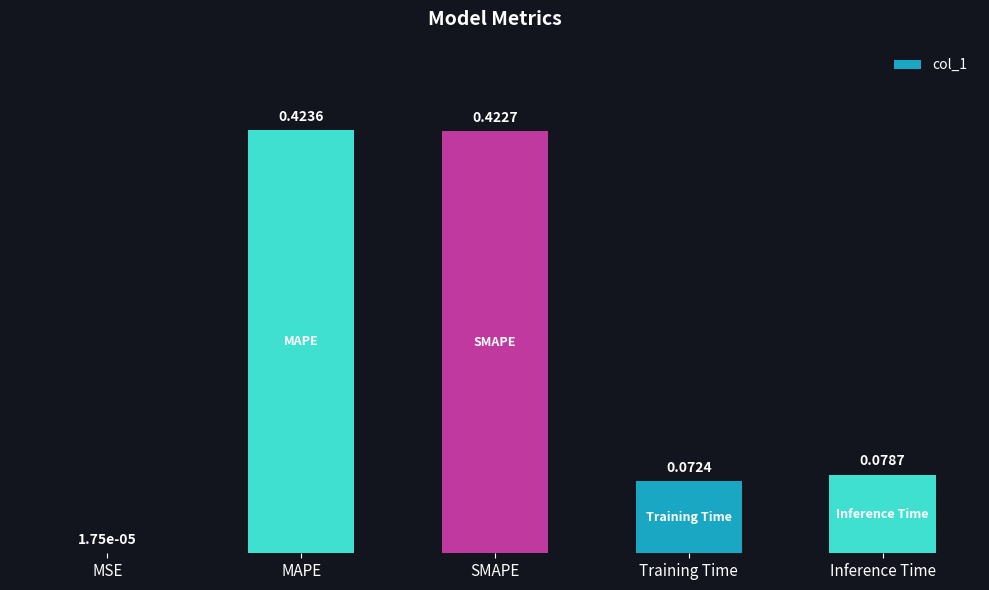

What is the sum of all values?

1.0